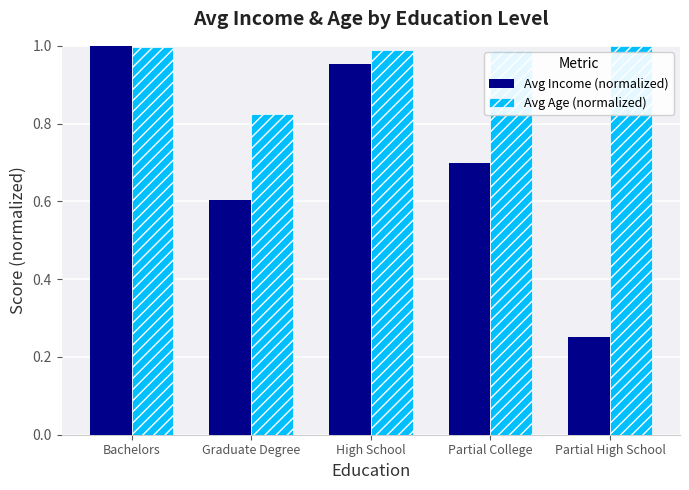

Count the number of categories in the chart.

5